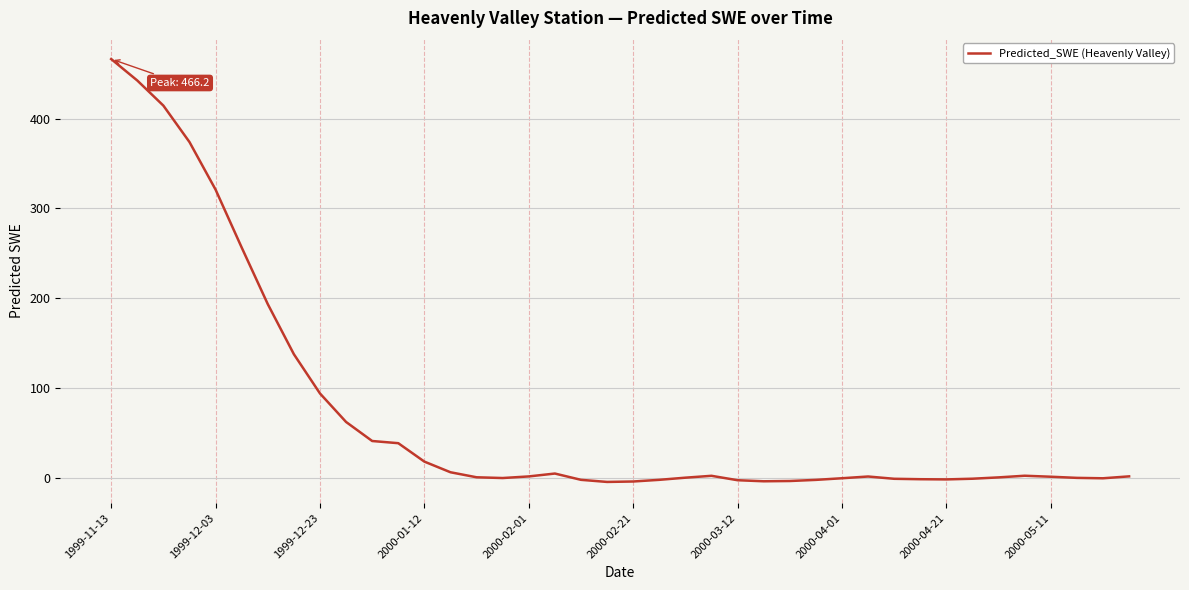

Does the chart have visible grid lines?

Yes